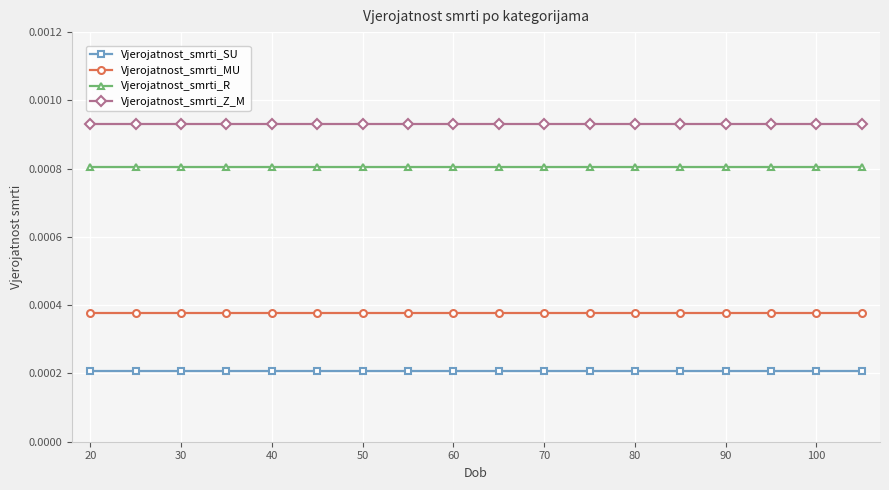

Does the chart have visible grid lines?

Yes